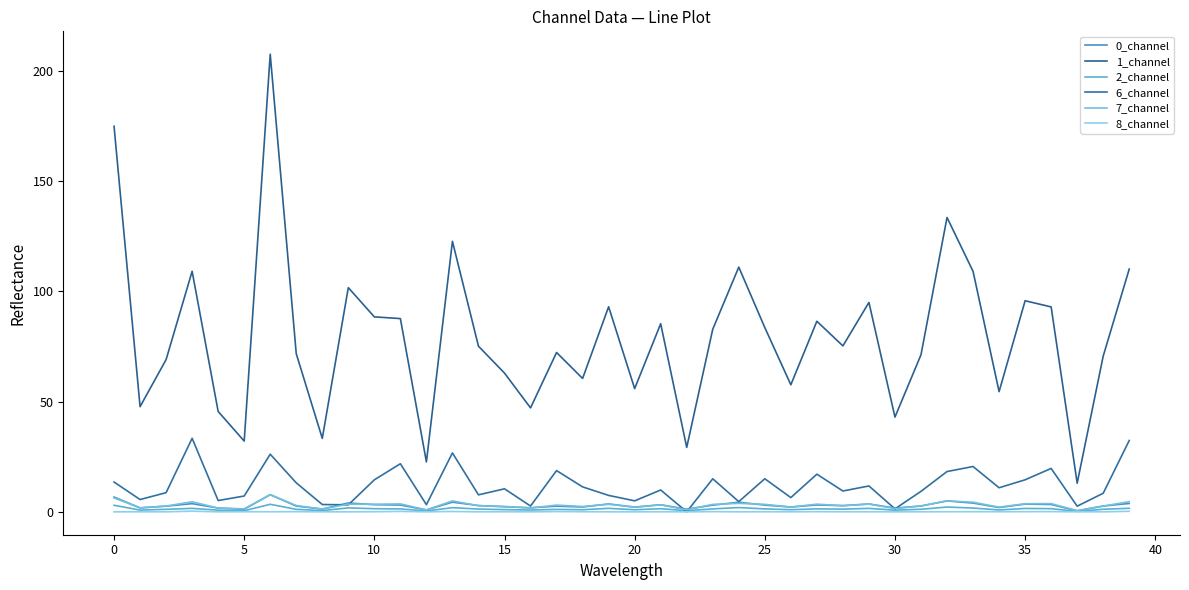

Does the chart have visible grid lines?

No